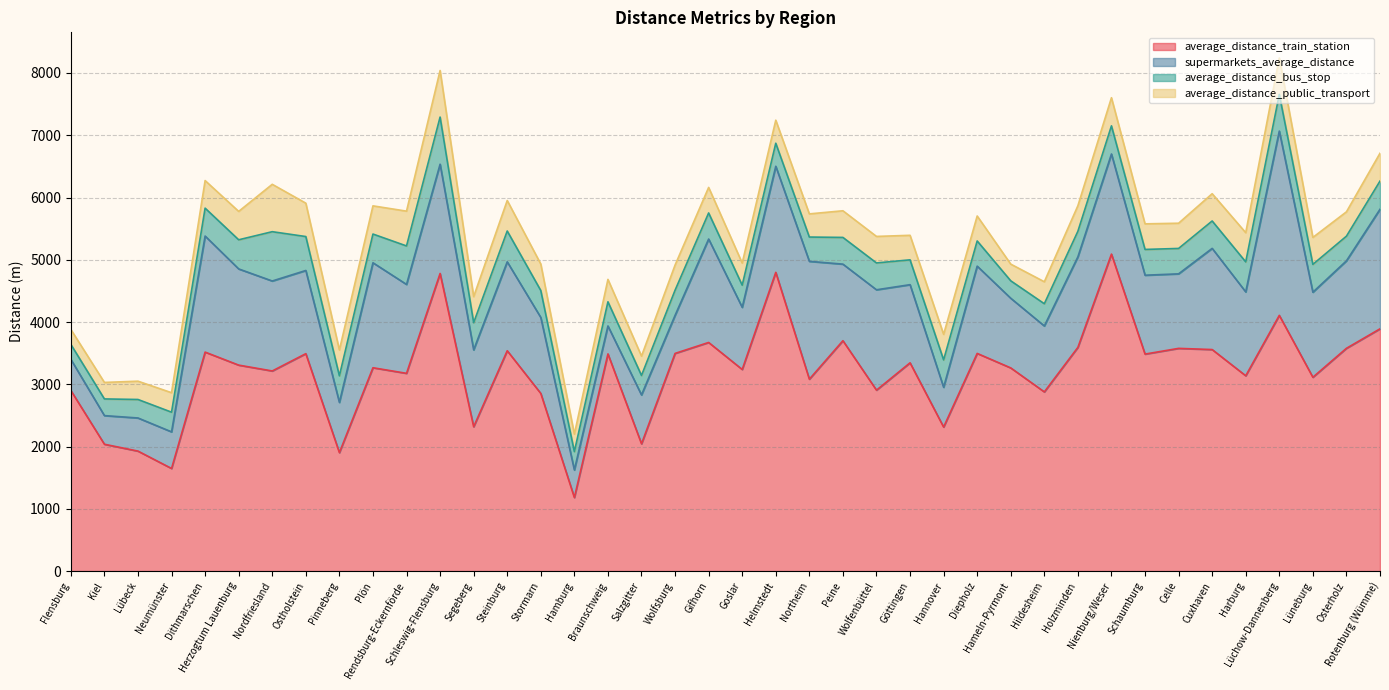

True or false: supermarkets_average_distance and average_distance_bus_stop cross at least once.

False